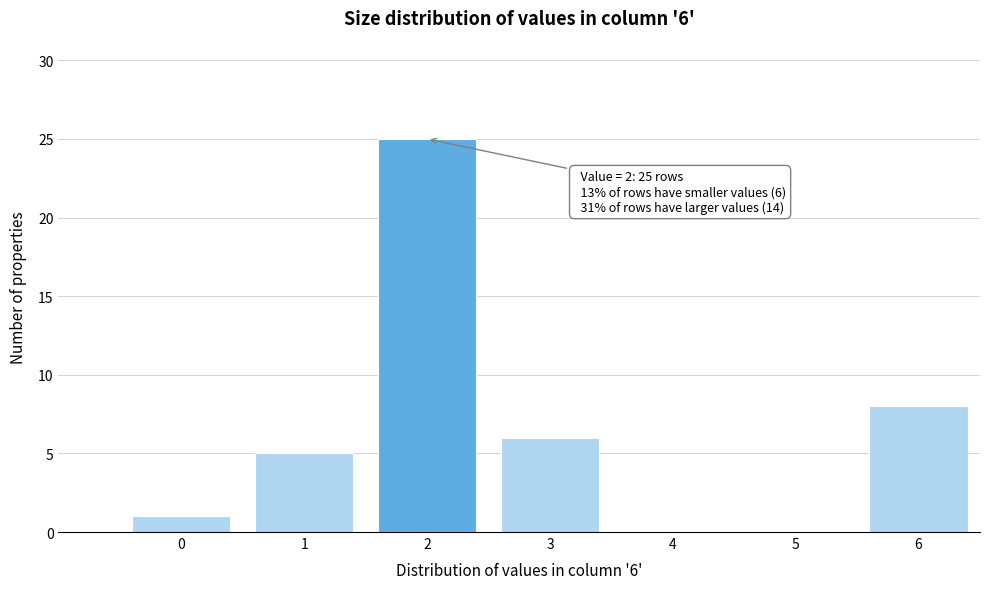

Reading right to left, transcribe all the data shown in this chart.

6=8	5=0	4=0	3=6	2=25	1=5	0=1